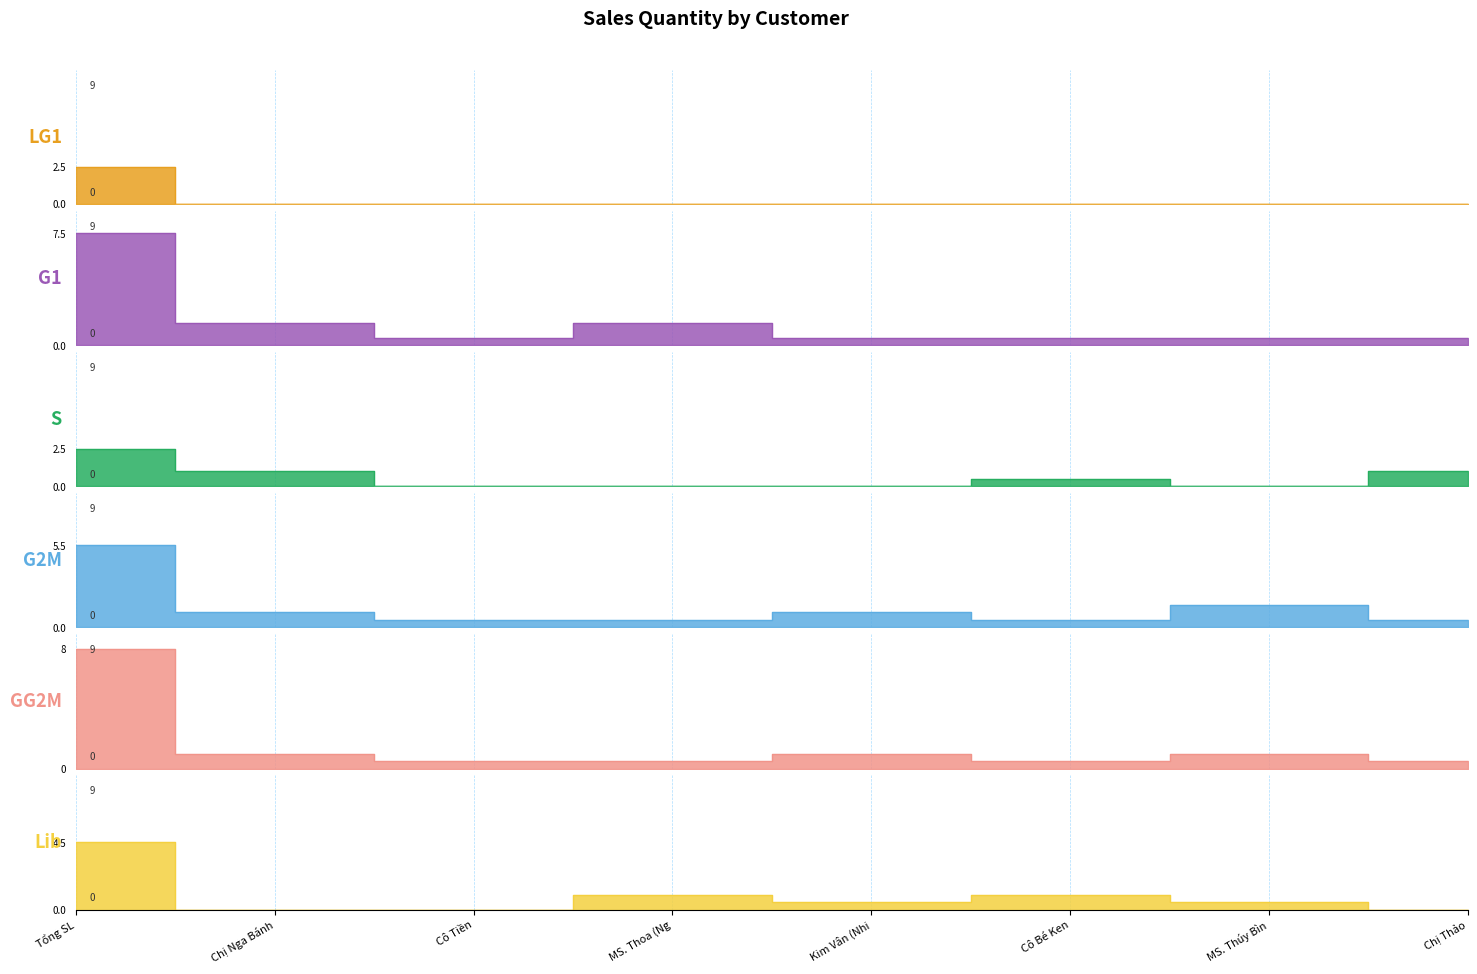

How many times do G2M and Lib cross each other?

4